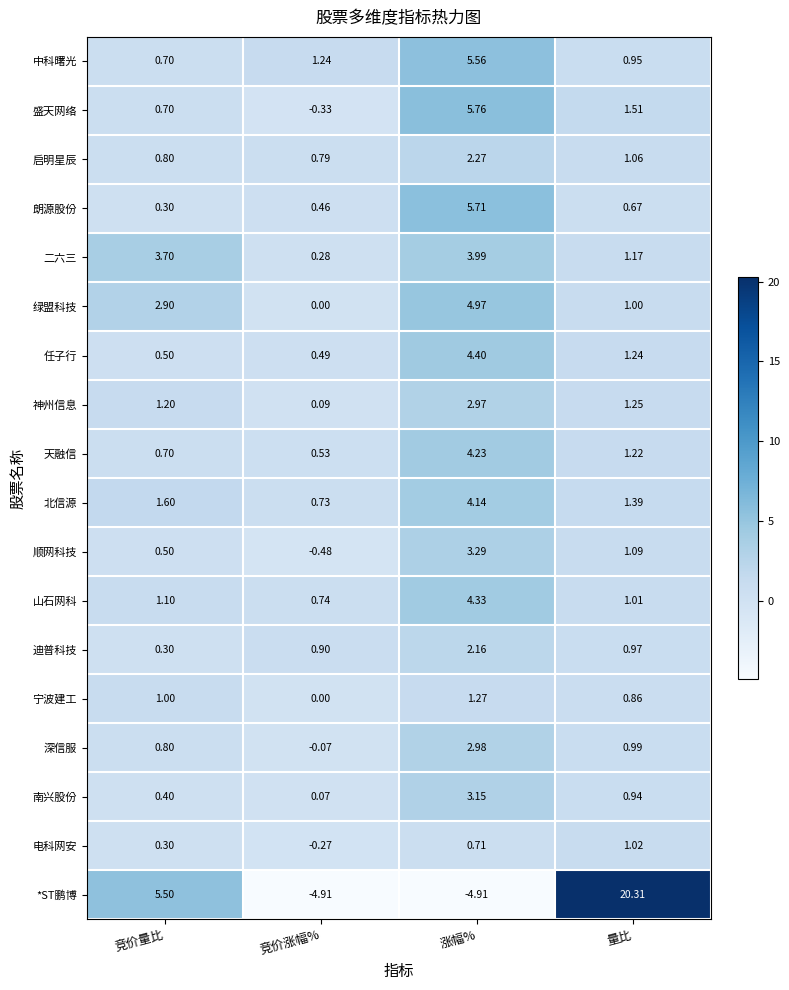

At which label is 南兴股份 closest to 1?

量比